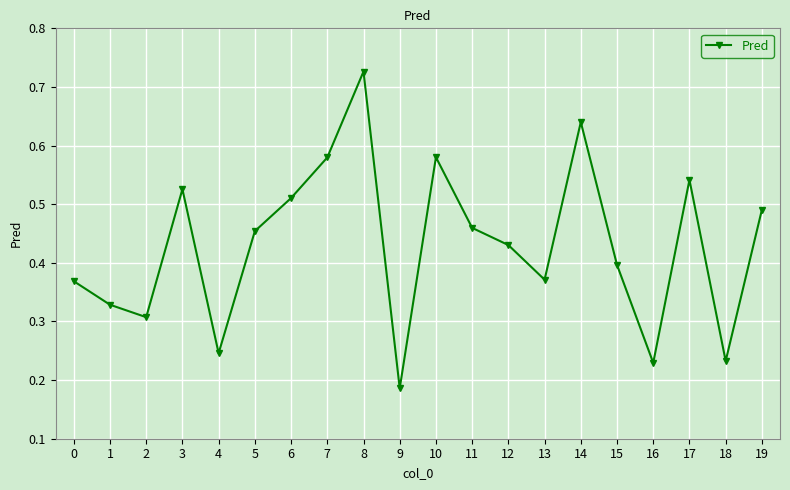

Which category has the lowest value across all series?

9